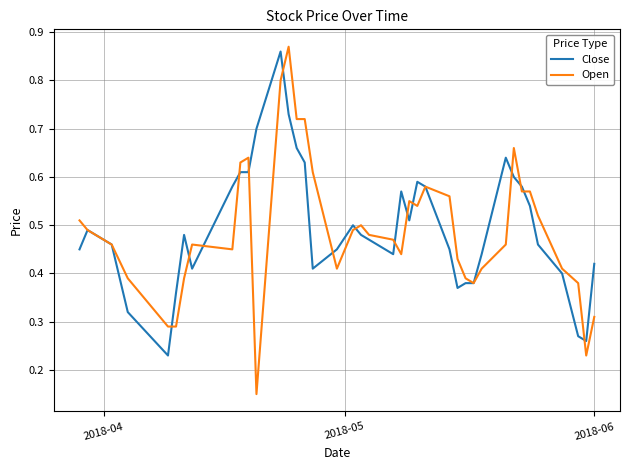

Which series has the widest spread of values?

Open